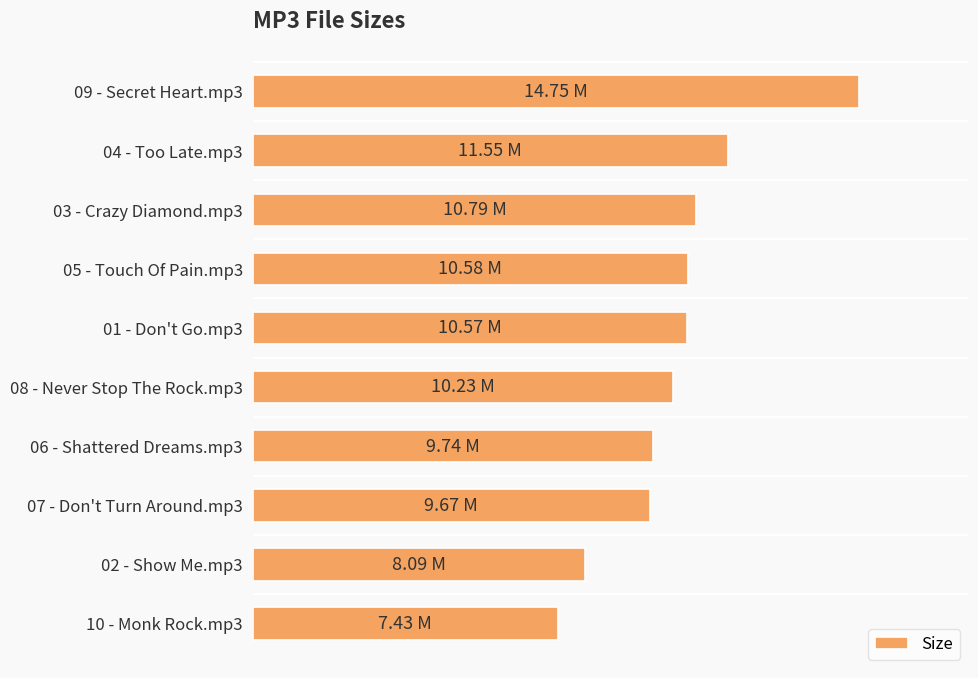

What is the sum of all values?

103.4